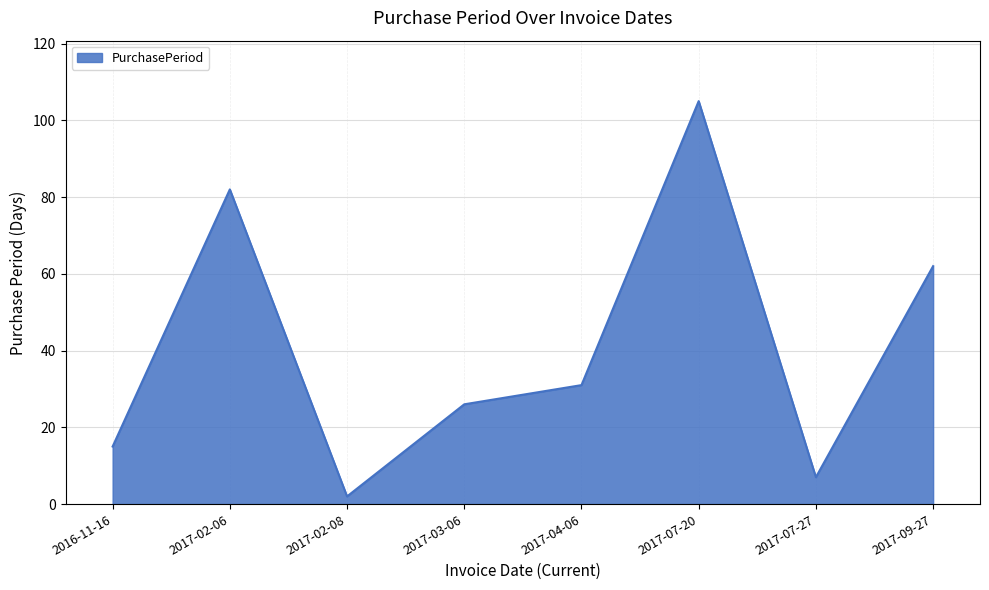

How many lines are shown in the chart?

1